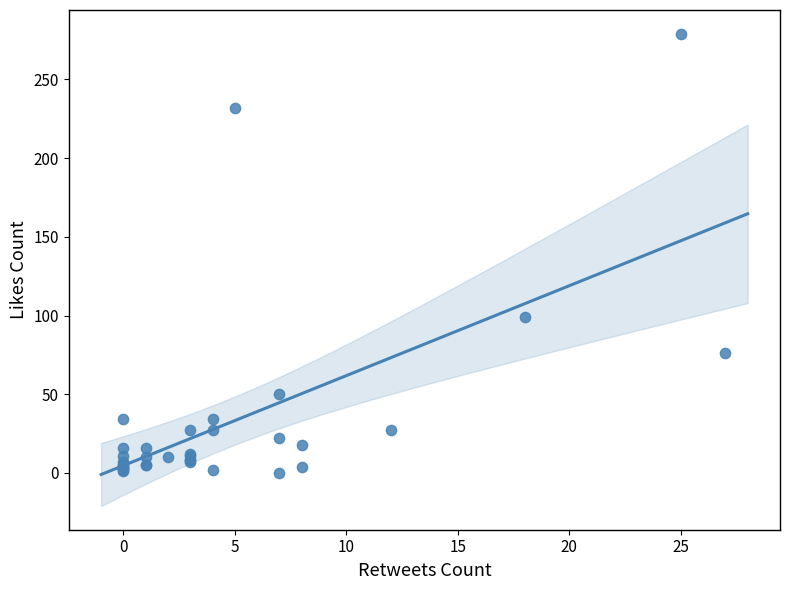

What Y value in the scatter plot is closest to 139?

99